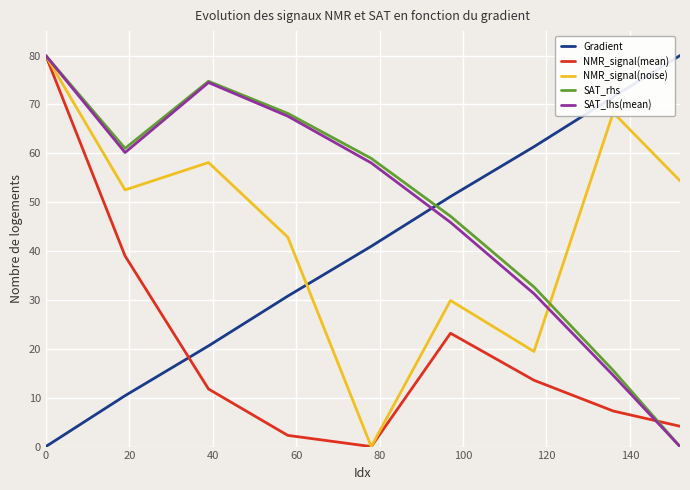

How many intersections are there between NMR_signal(mean) and Gradient?

1